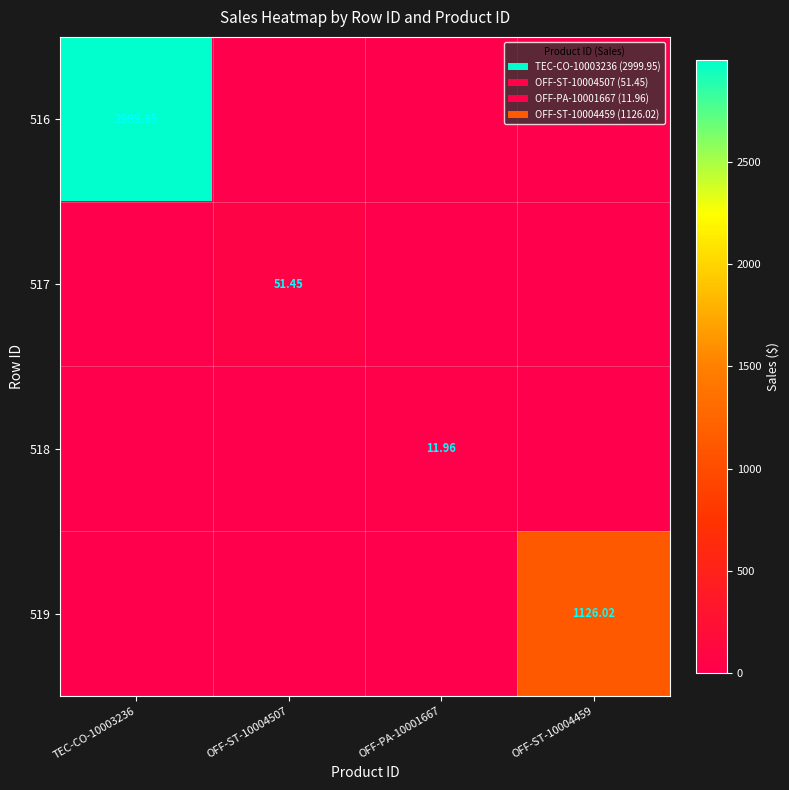

What is the total value across all series at OFF-PA-10001667?

12.0